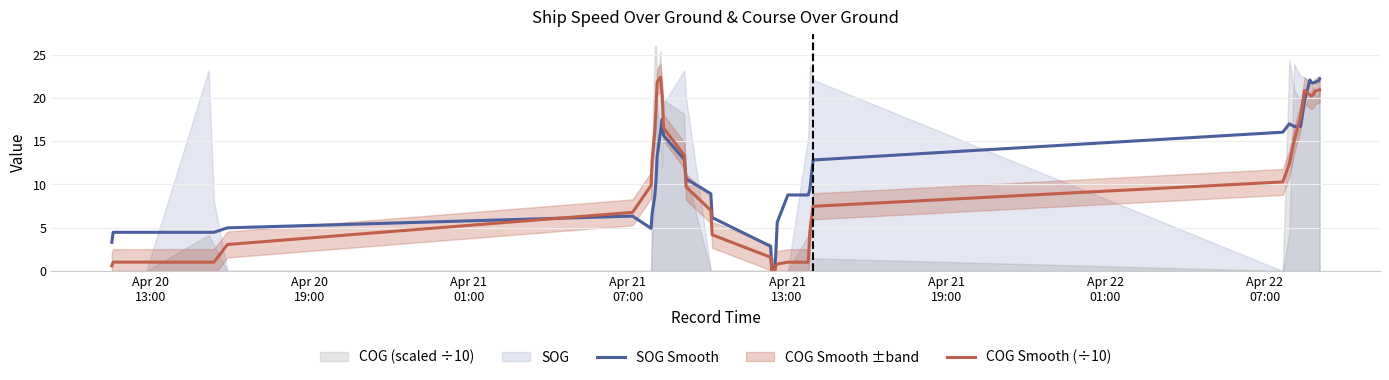

At how many categories does at least one series exceed 0?

38